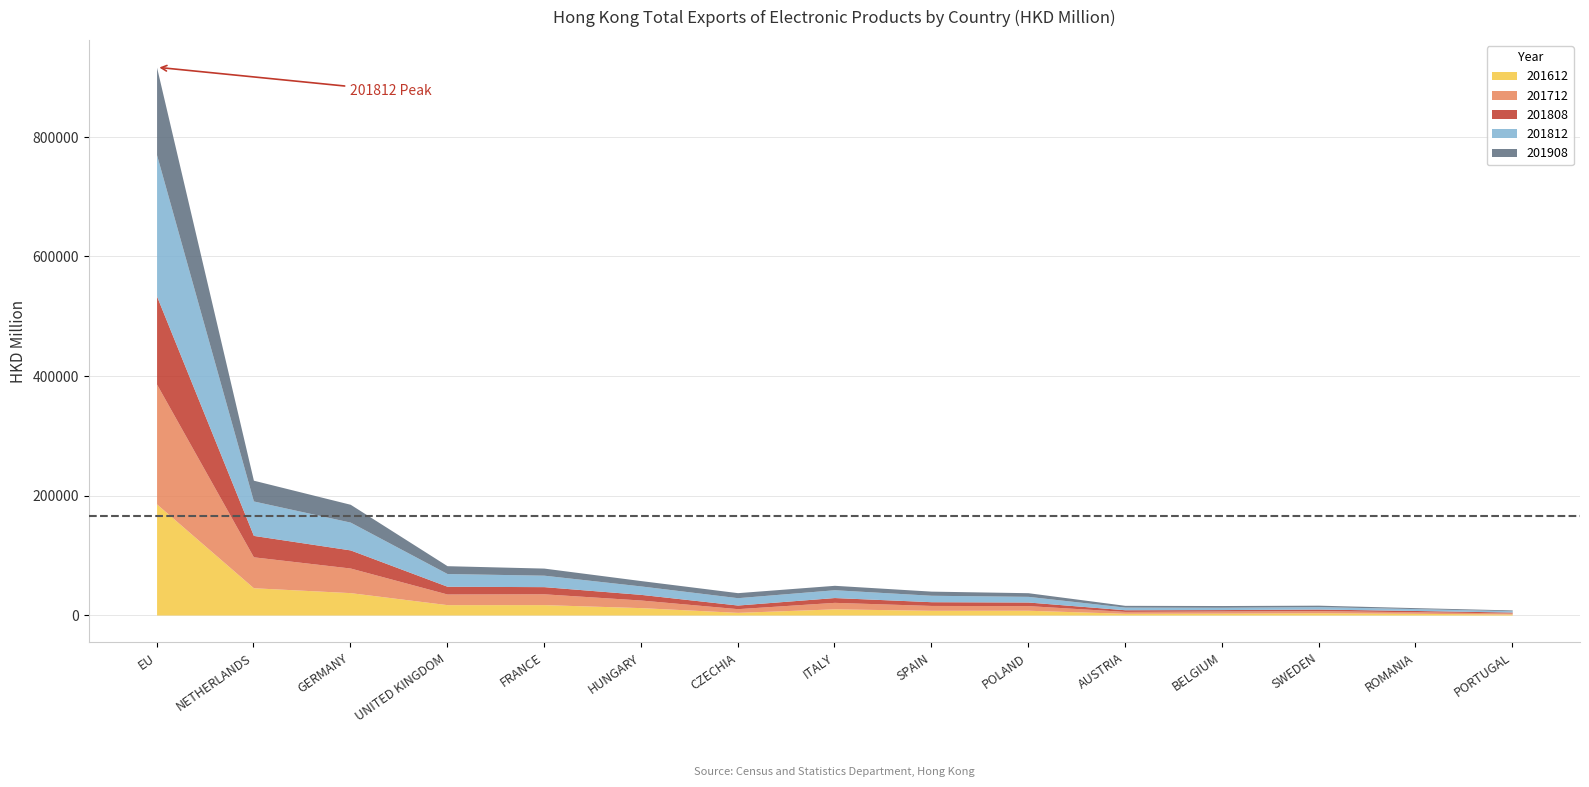

Is it true that 201612 equals 7720.5 at CZECHIA?

False